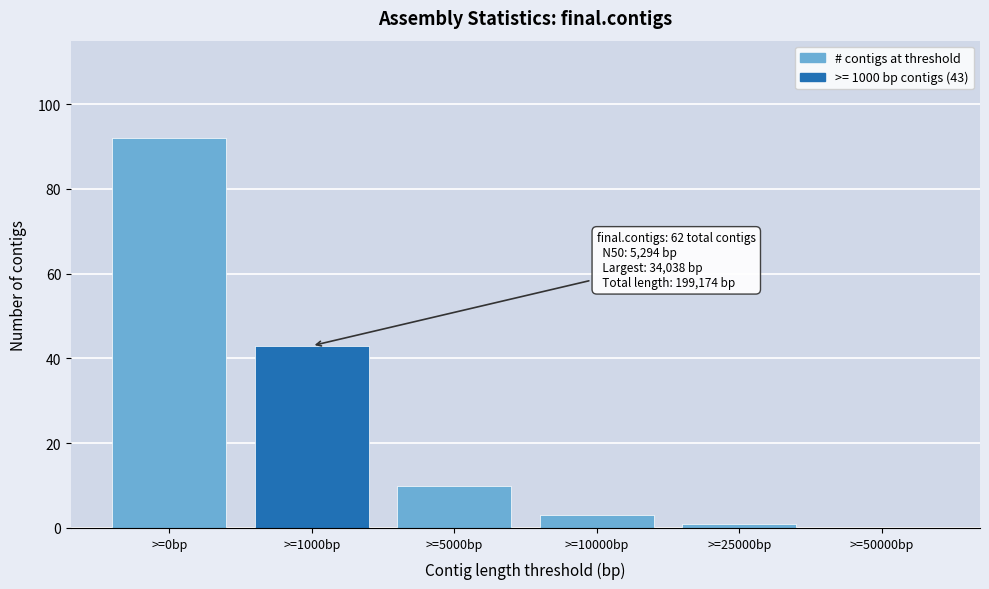

Reading right to left, what are all the values shown in this chart?

>=50000bp=0	>=25000bp=1	>=10000bp=3	>=5000bp=10	>=1000bp=43	>=0bp=92